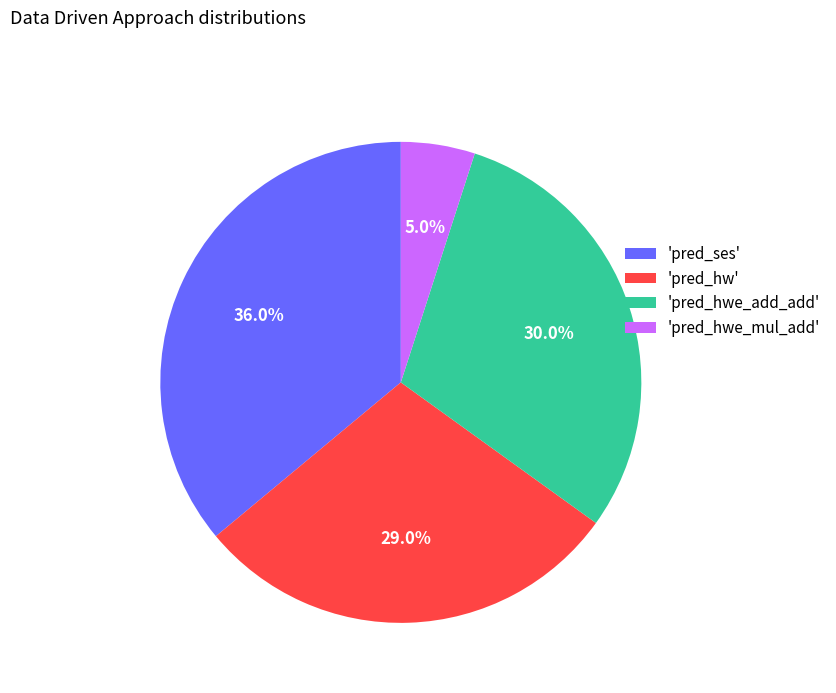

Is 'pred_hwe_mul_add' the majority of the pie?

No